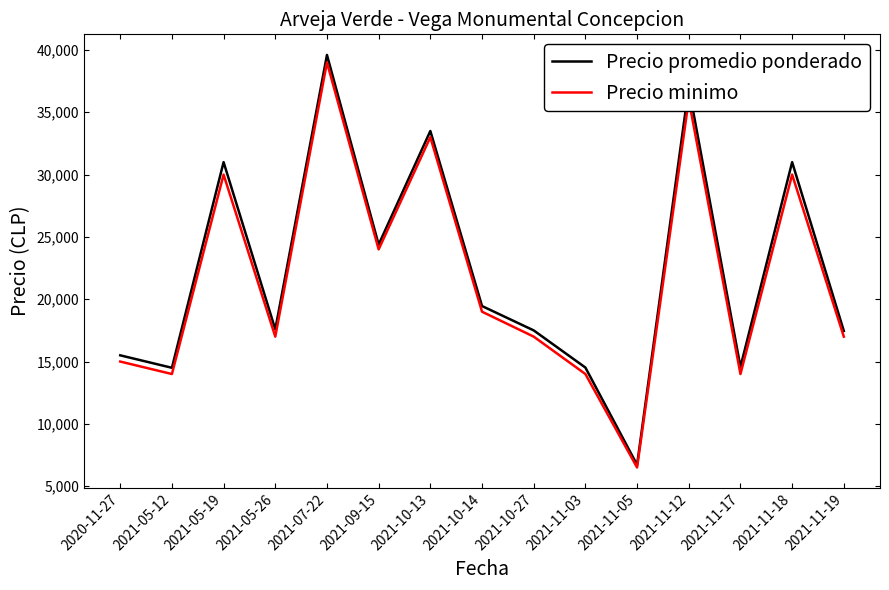

At how many categories does at least one series exceed 17745?

7